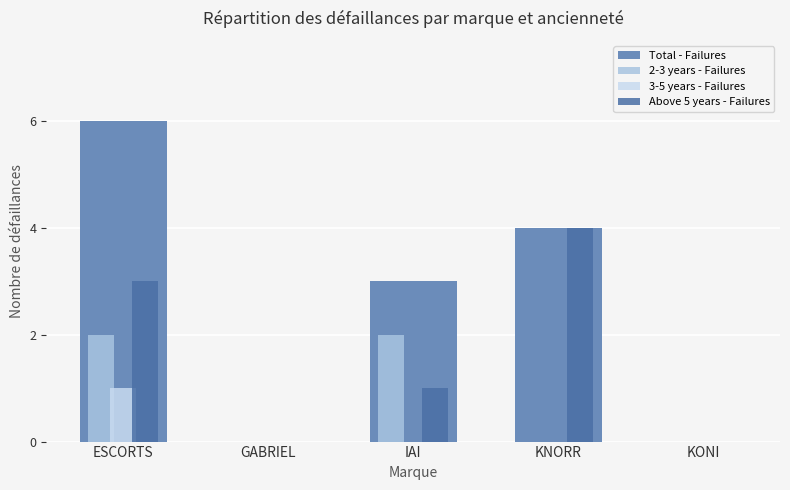

At which category is the sum across all series the highest?

ESCORTS